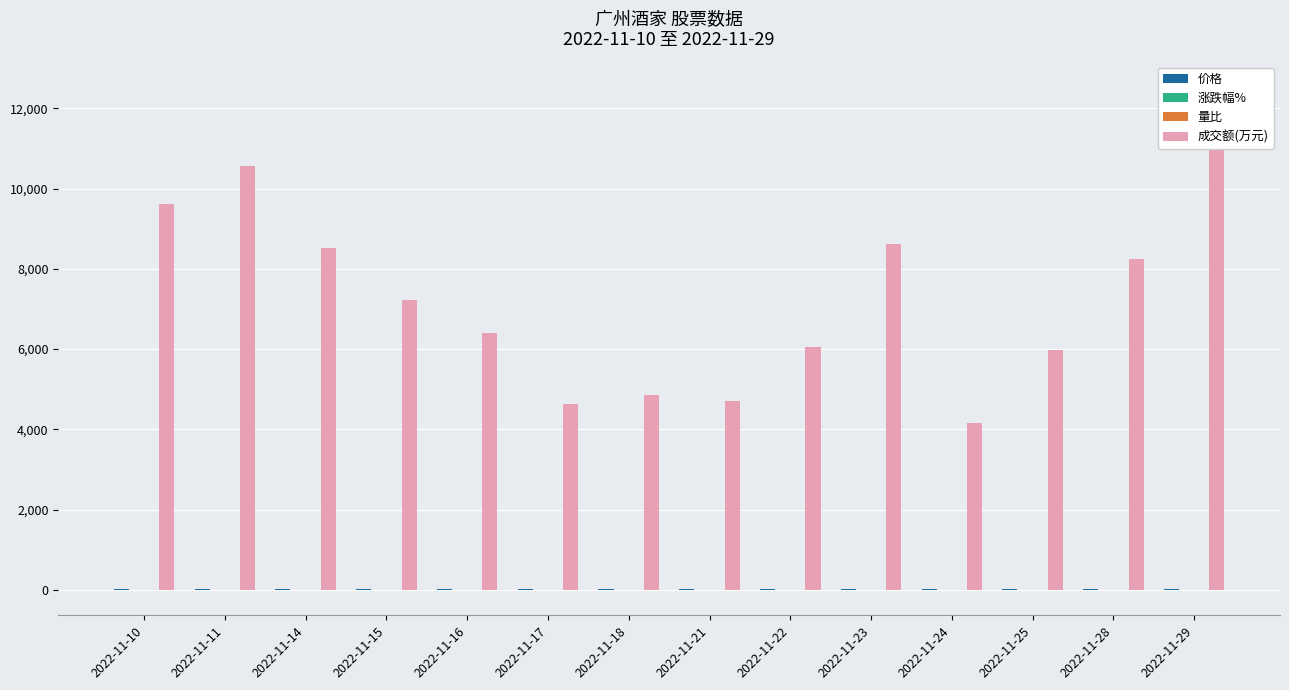

What is the spread (max minus min) of values at 2022-11-23?

8628.1